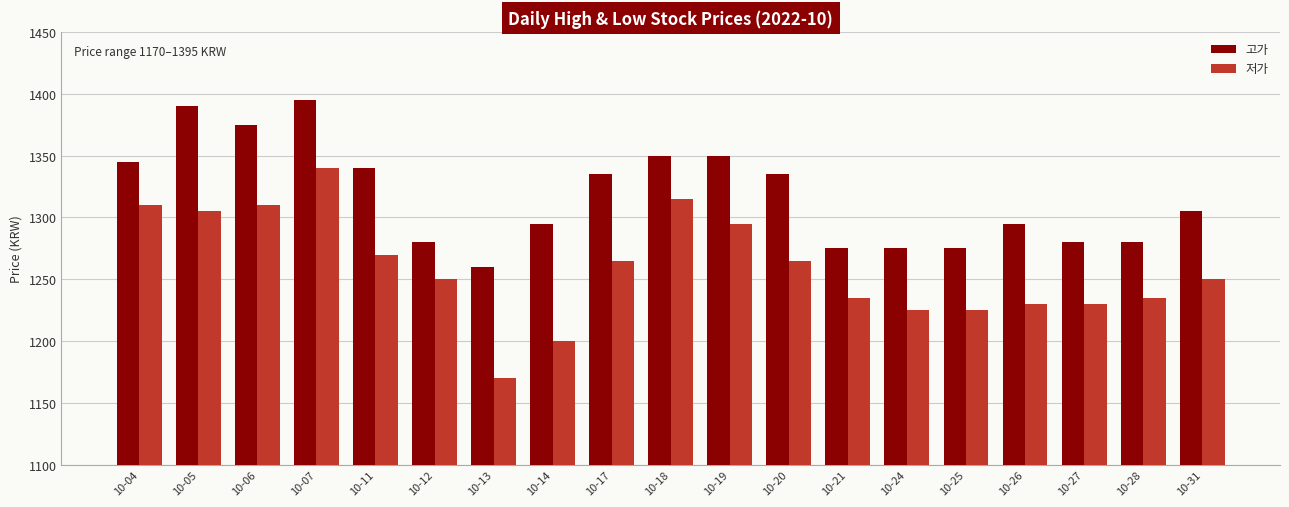

What are all the series names shown in the legend?

고가, 저가